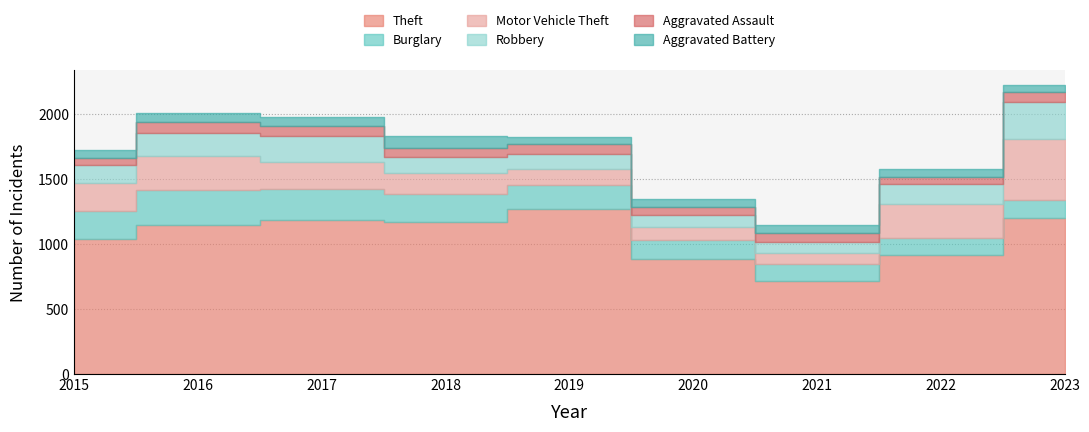

True or false: Motor Vehicle Theft and Robbery intersect in this chart.

True